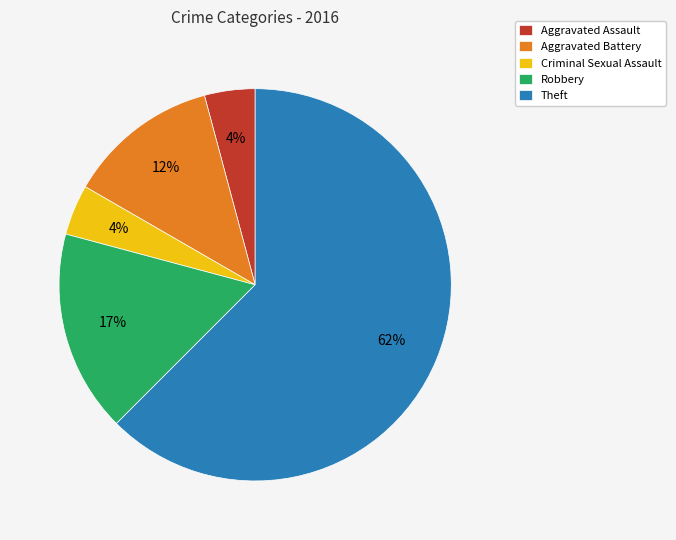

Do Robbery and Aggravated Assault together represent more than half of the pie?

No